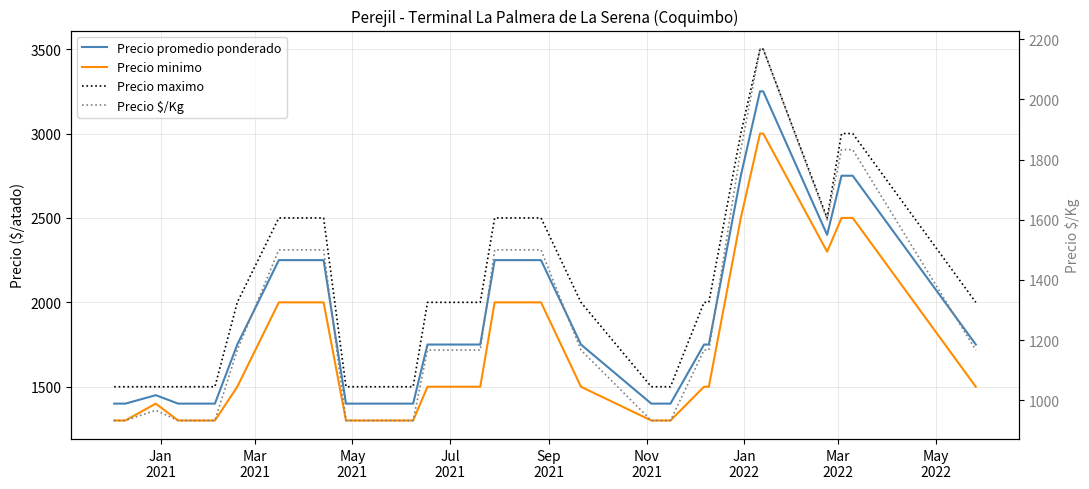

Is this an area chart (filled region under the line)?

No